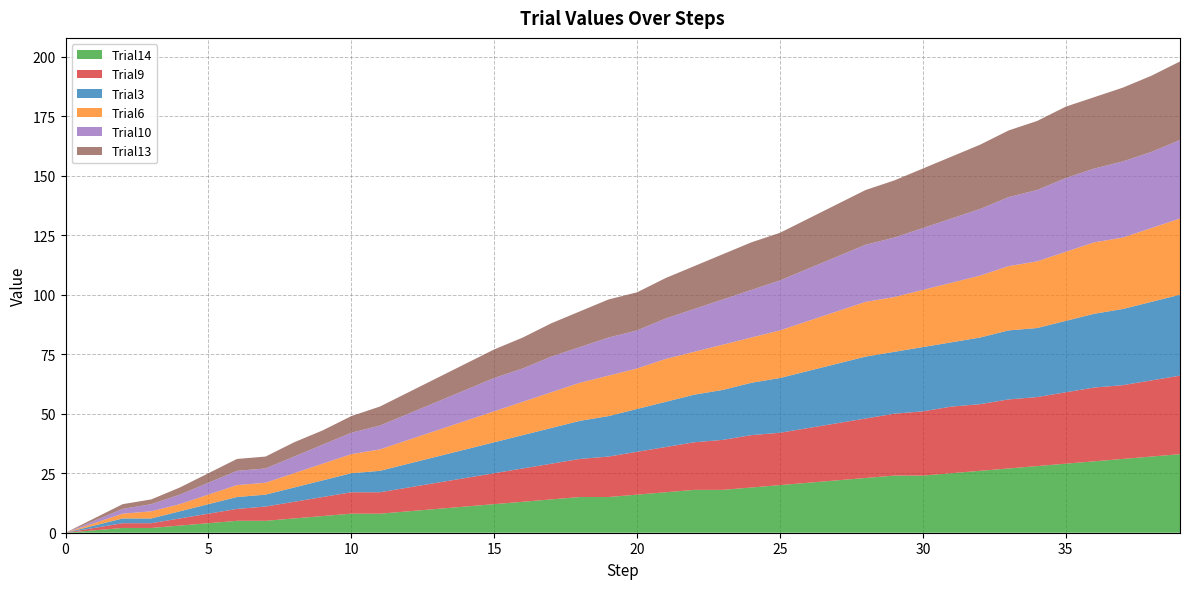

Reading left to right, transcribe all the data shown in this chart.

Trial14: 0=0	1=1	2=2	3=2	4=3	5=4	6=5	7=5	8=6	9=7	10=8	11=8	12=9	13=10	14=11	15=12	16=13	17=14	18=15	19=15	20=16	21=17	22=18	23=18	24=19	25=20	26=21	27=22	28=23	29=24	30=24	31=25	32=26	33=27	34=28	35=29	36=30	37=31	38=32	39=33
Trial9: 0=0	1=1	2=2	3=2	4=3	5=4	6=5	7=6	8=7	9=8	10=9	11=9	12=10	13=11	14=12	15=13	16=14	17=15	18=16	19=17	20=18	21=19	22=20	23=21	24=22	25=22	26=23	27=24	28=25	29=26	30=27	31=28	32=28	33=29	34=29	35=30	36=31	37=31	38=32	39=33
Trial3: 0=0	1=1	2=2	3=2	4=3	5=4	6=5	7=5	8=6	9=7	10=8	11=9	12=10	13=11	14=12	15=13	16=14	17=15	18=16	19=17	20=18	21=19	22=20	23=21	24=22	25=23	26=24	27=25	28=26	29=26	30=27	31=27	32=28	33=29	34=29	35=30	36=31	37=32	38=33	39=34
Trial6: 0=0	1=1	2=2	3=3	4=3	5=4	6=5	7=5	8=6	9=7	10=8	11=9	12=10	13=11	14=12	15=13	16=14	17=15	18=16	19=17	20=17	21=18	22=18	23=19	24=19	25=20	26=21	27=22	28=23	29=23	30=24	31=25	32=26	33=27	34=28	35=29	36=30	37=30	38=31	39=32
Trial10: 0=0	1=1	2=2	3=3	4=4	5=5	6=6	7=6	8=7	9=8	10=9	11=10	12=11	13=12	14=13	15=14	16=14	17=15	18=15	19=16	20=16	21=17	22=18	23=19	24=20	25=21	26=22	27=23	28=24	29=25	30=26	31=27	32=28	33=29	34=30	35=31	36=31	37=32	38=32	39=33
Trial13: 0=0	1=1	2=2	3=2	4=3	5=4	6=5	7=5	8=6	9=6	10=7	11=8	12=9	13=10	14=11	15=12	16=13	17=14	18=15	19=16	20=16	21=17	22=18	23=19	24=20	25=20	26=21	27=22	28=23	29=24	30=25	31=26	32=27	33=28	34=29	35=30	36=30	37=31	38=32	39=33